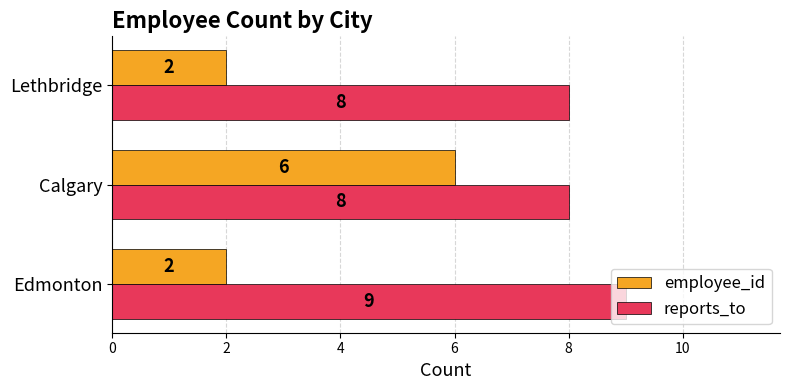

Which series has the widest spread of values?

employee_id